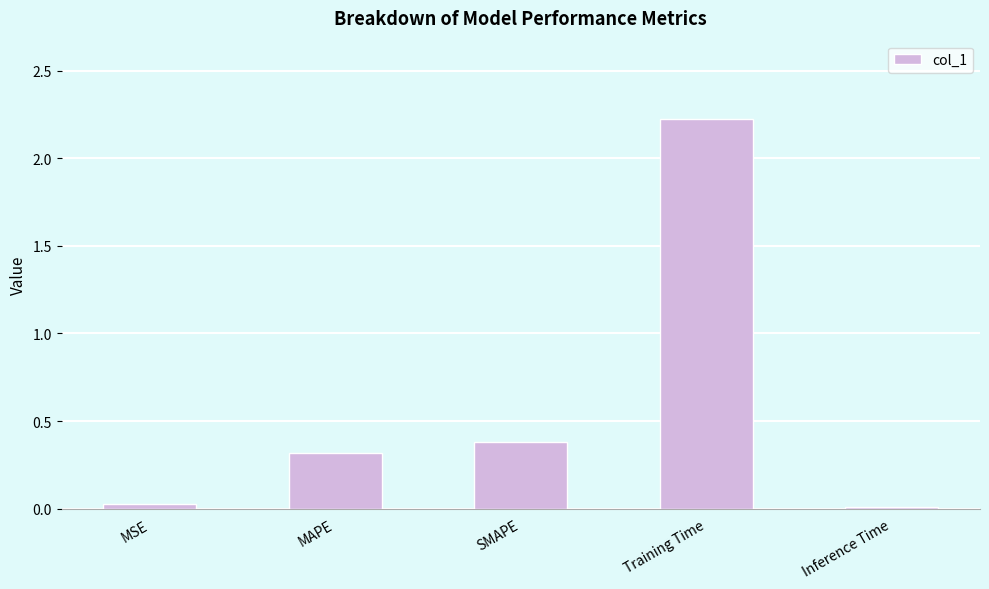

How many data points does each series have?

5